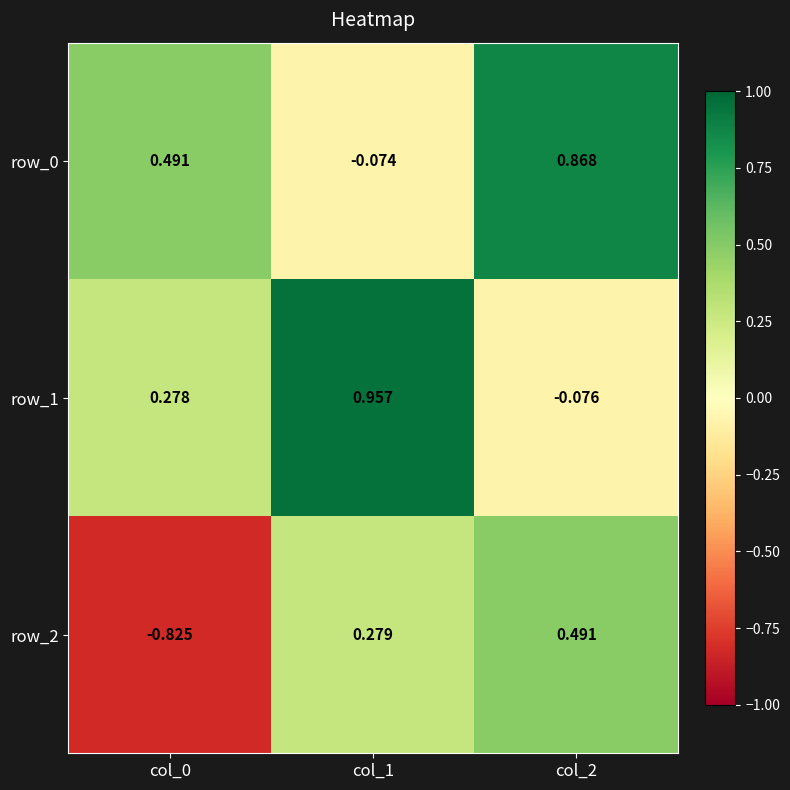

Is the value of row_1 at col_0 greater than the value of row_2 at col_1?

No